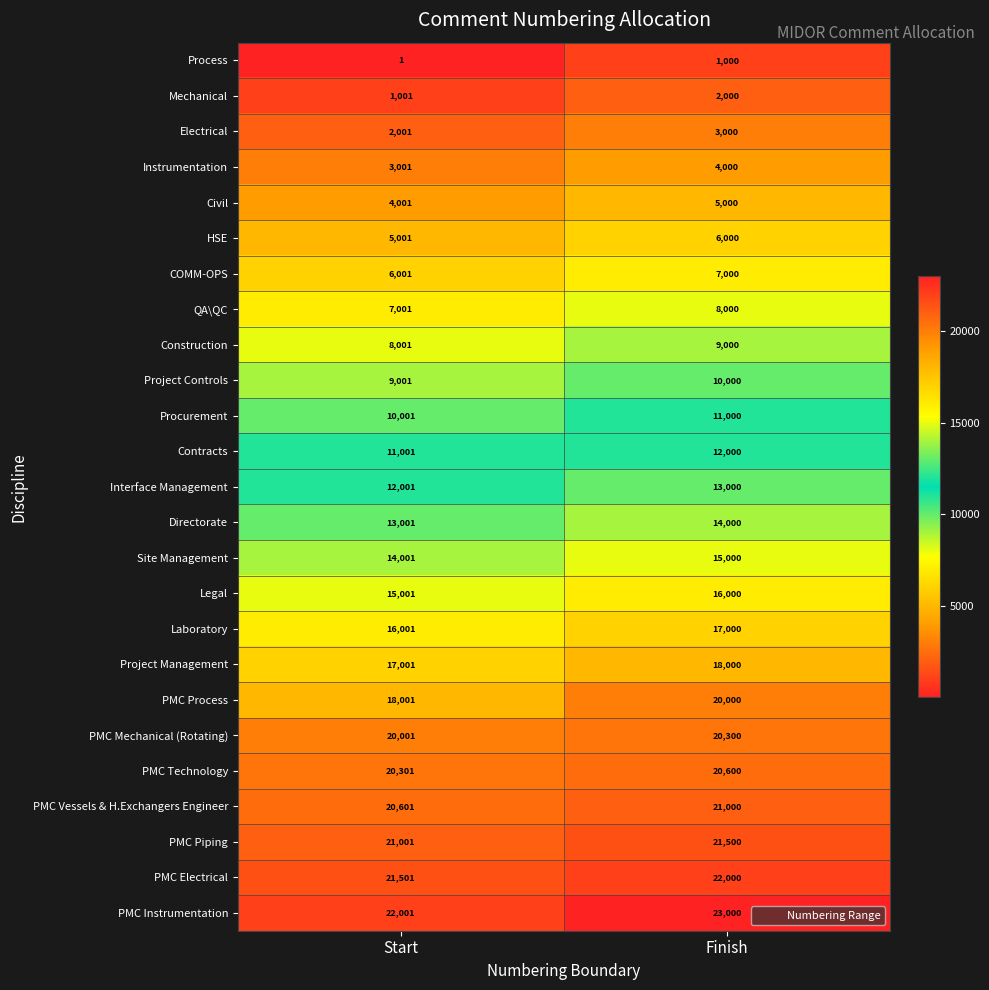

At which label is QA\QC closest to 7500?

Start